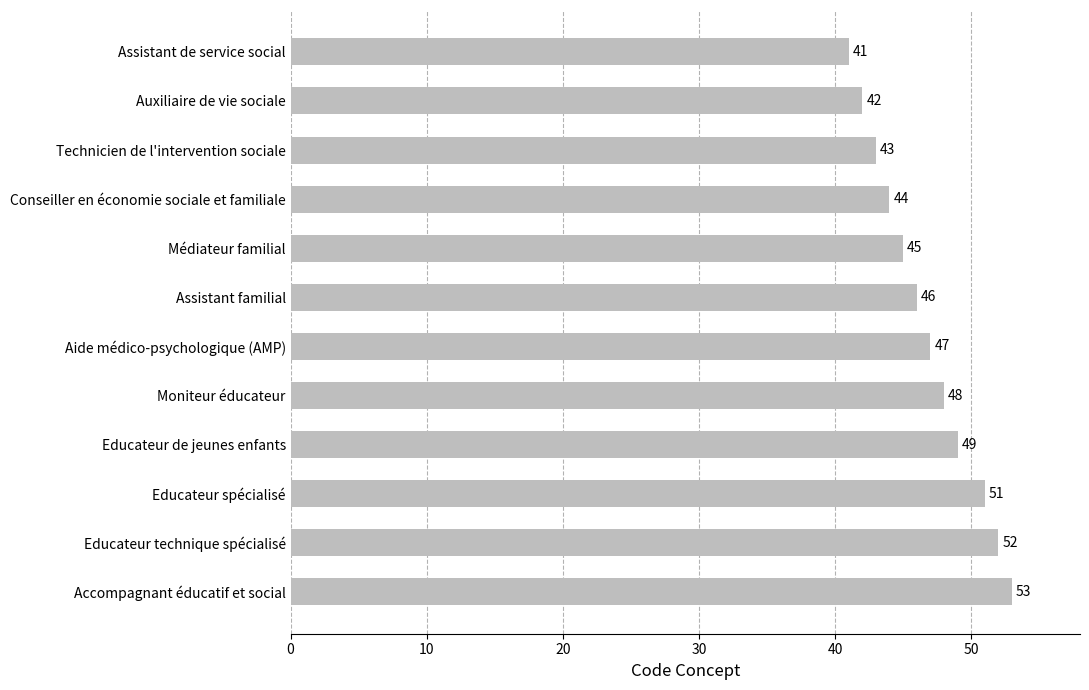

What is the value of the 4th bar from the top?

44